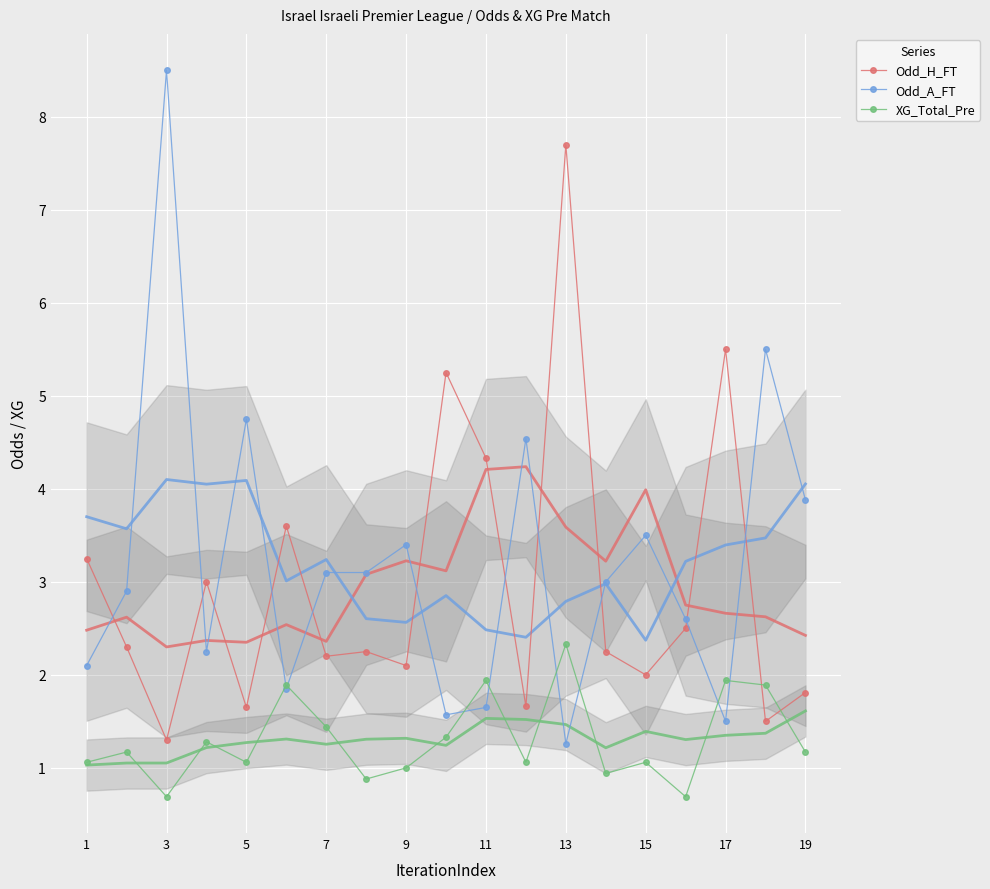

What is the minimum value for Odd_A_FT?

1.3